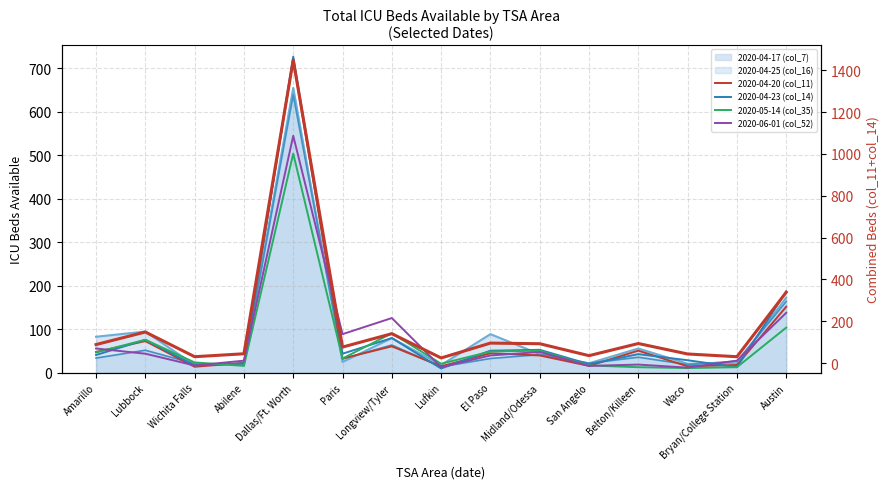

True or false: 2020-04-23 (col_14) has a value of 66 at Paris.

False